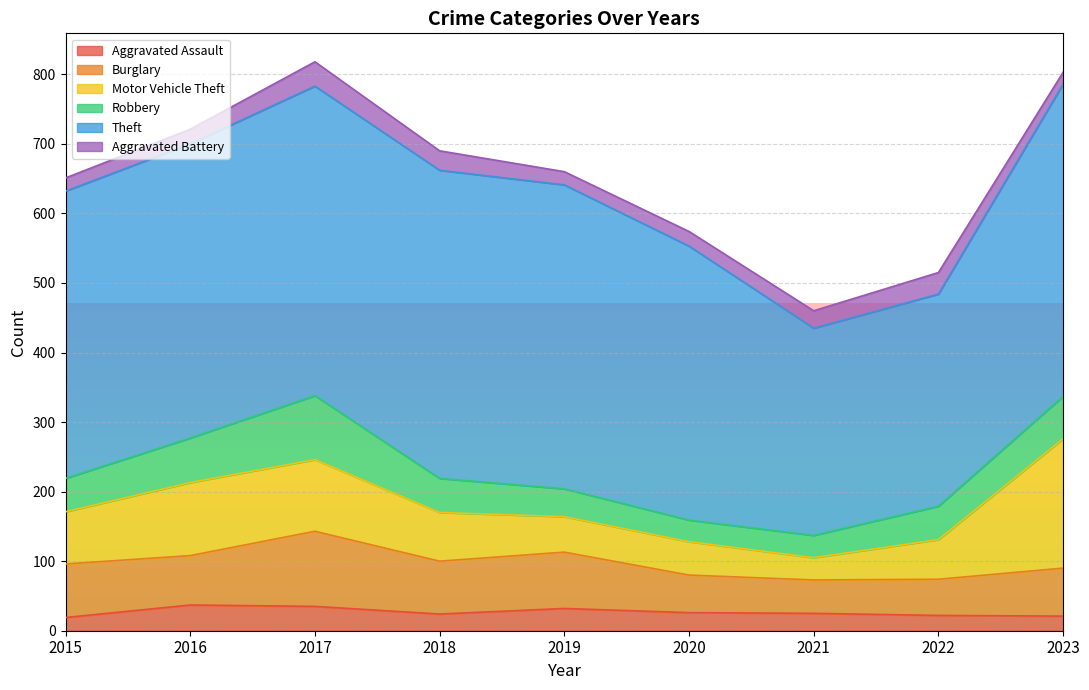

At 2016, list the series in order from smallest to largest.

Aggravated Battery, Aggravated Assault, Robbery, Burglary, Motor Vehicle Theft, Theft